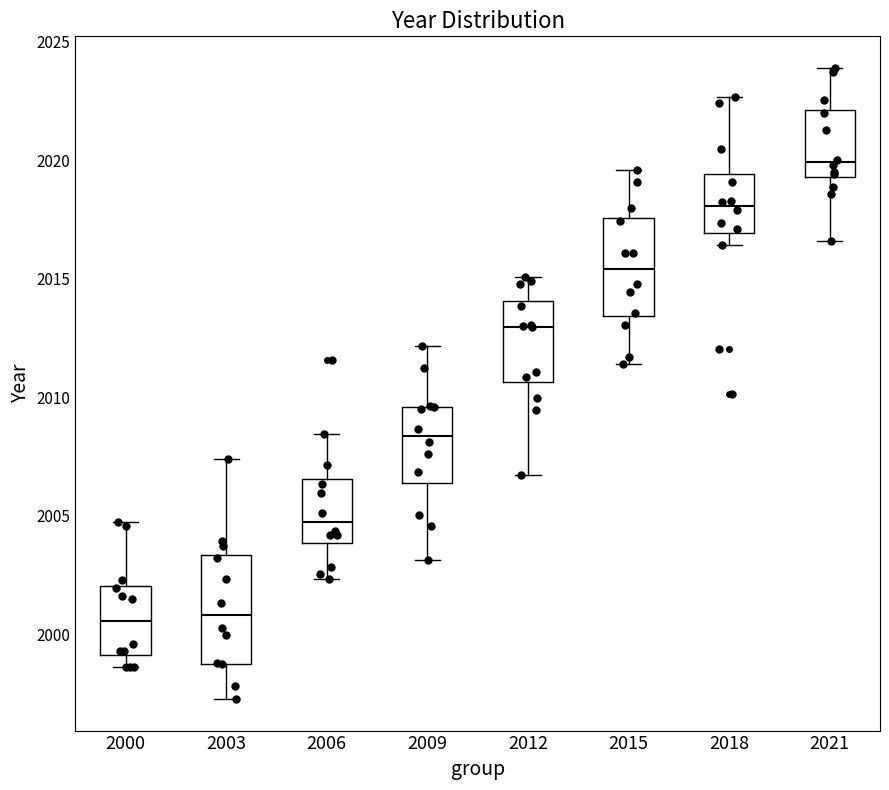

Where is the lower edge of the box at x = 2006 on the y-axis? The values are not printed on the chart, so give them approximately, as read against the axis.

2004.0